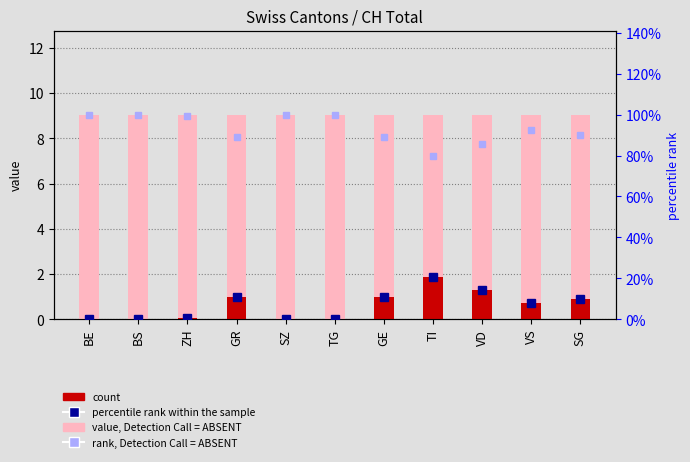

How many groups of bars are there?

11